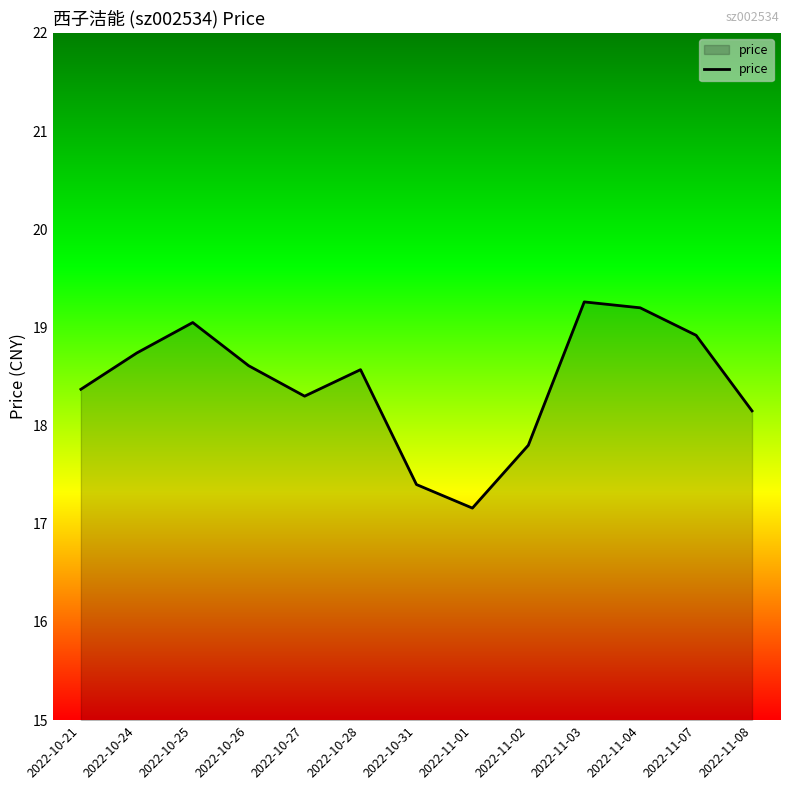

What position from the left is 2022-10-25?

3